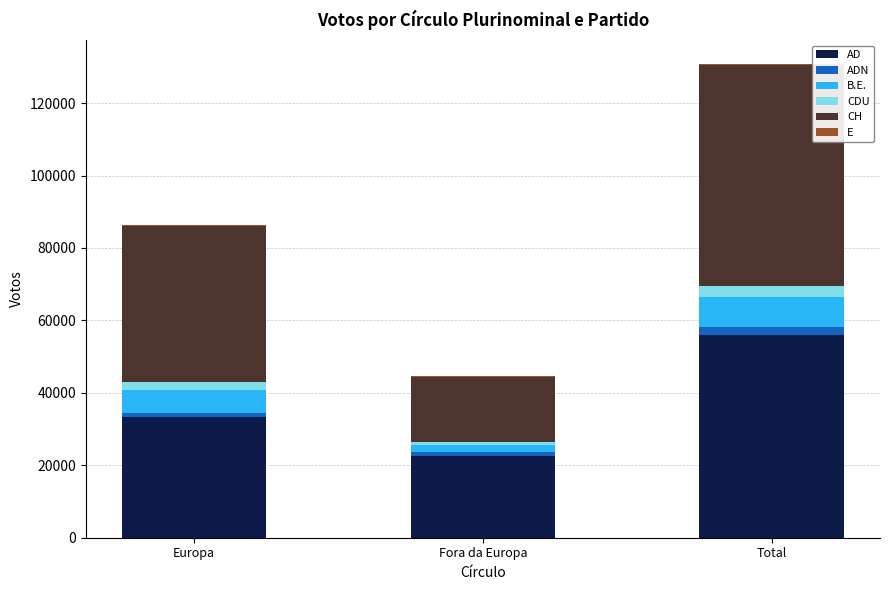

What is the sum of all AD values?

111972